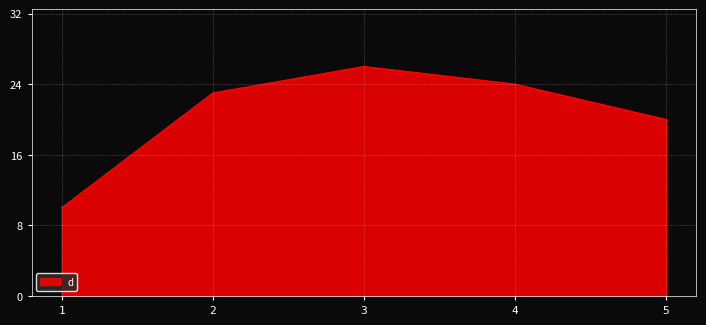

List the labels in order of value, smallest first.

1, 5, 2, 4, 3